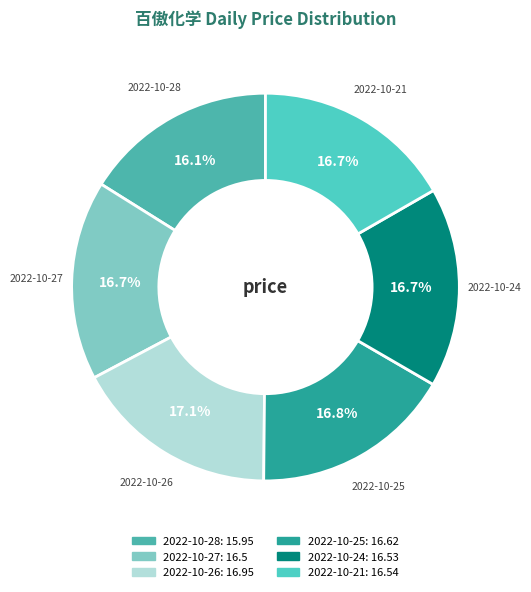

Which slice is the smallest?

2022-10-28